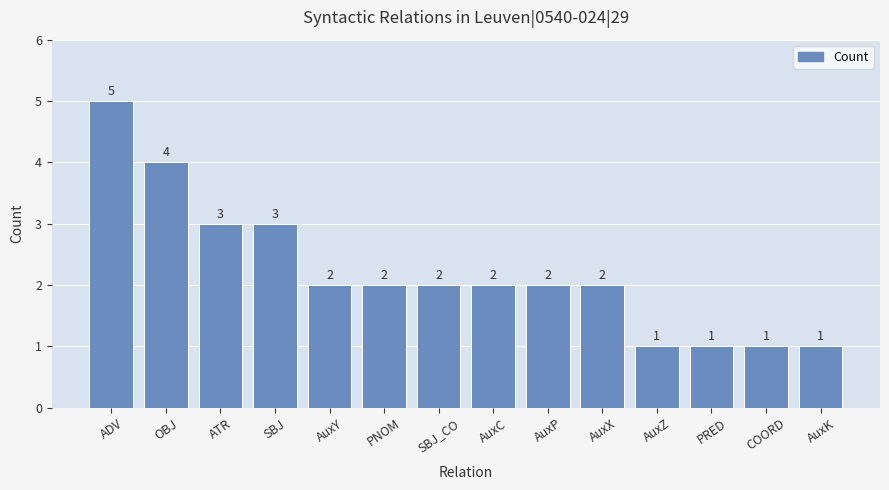

What is the smallest value displayed?

1